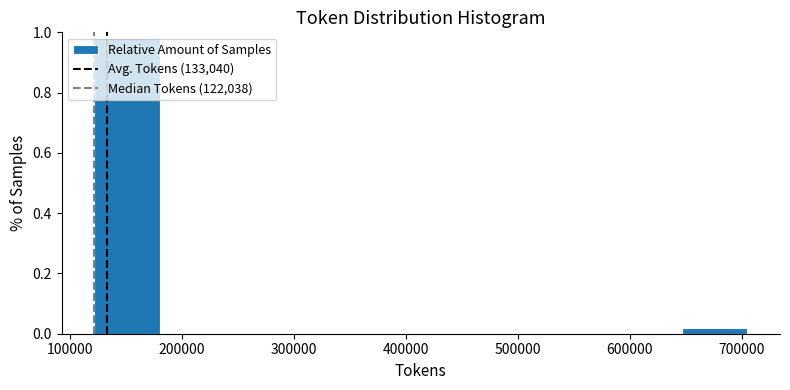

How tall is the bar that spans 120000 to 180000 on the x-axis? Neither the bar edges nor the heights are printed on the chart, so give them approximately, as read against the axes.

0.98